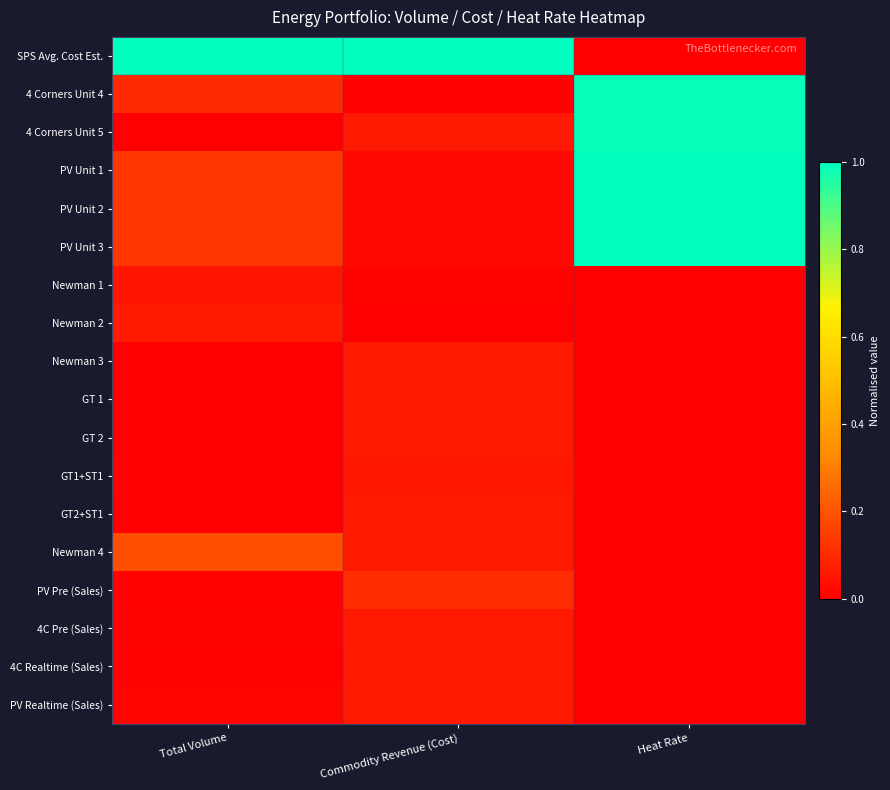

What is the greatest value displayed?

1.0